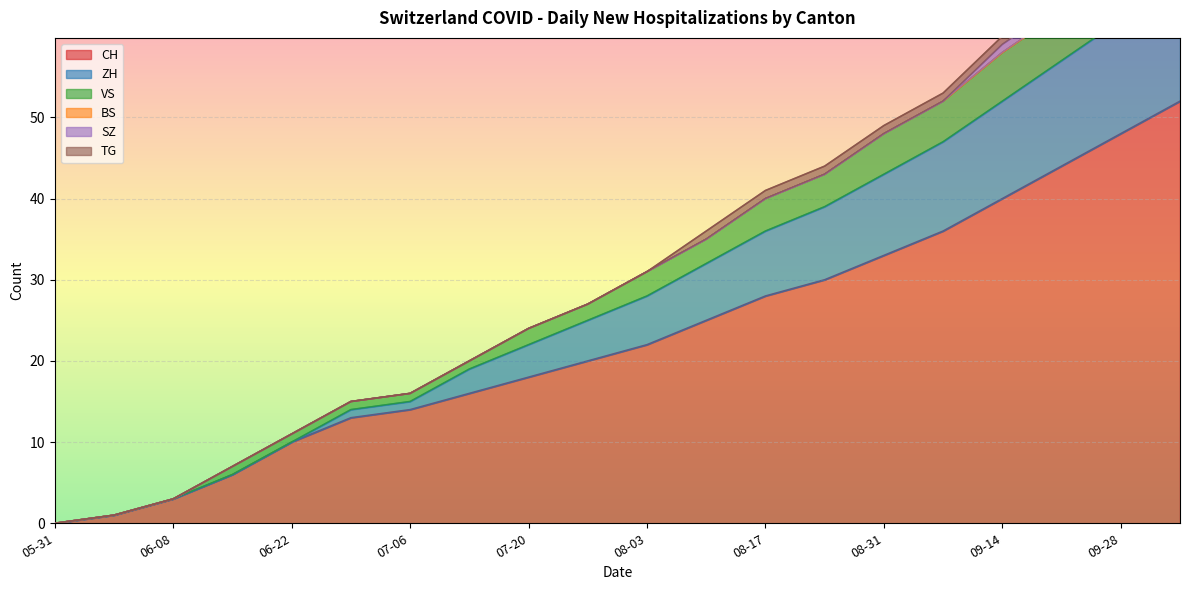

Is it true that CH equals 40 at 08-17?

False